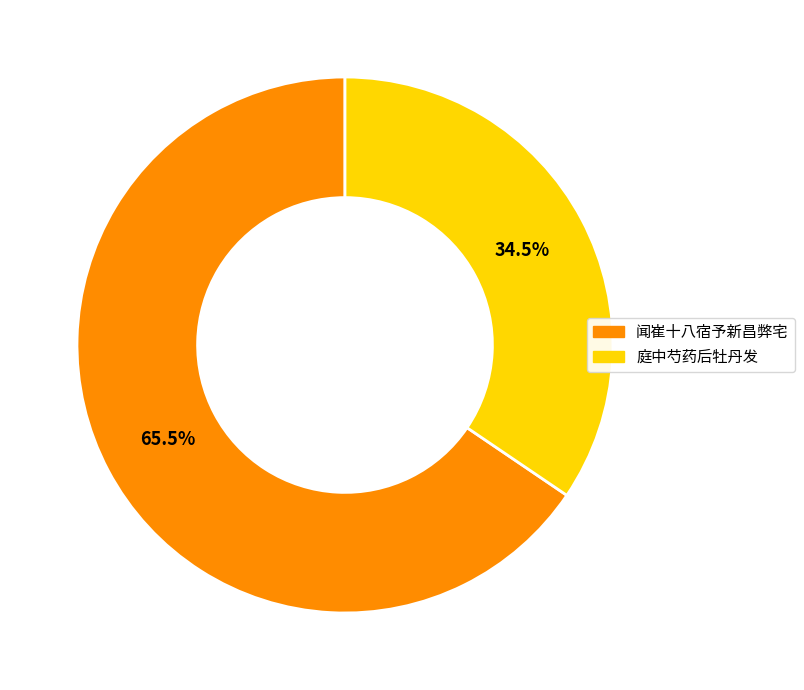

Is there any slice that represents more than half of the pie?

Yes